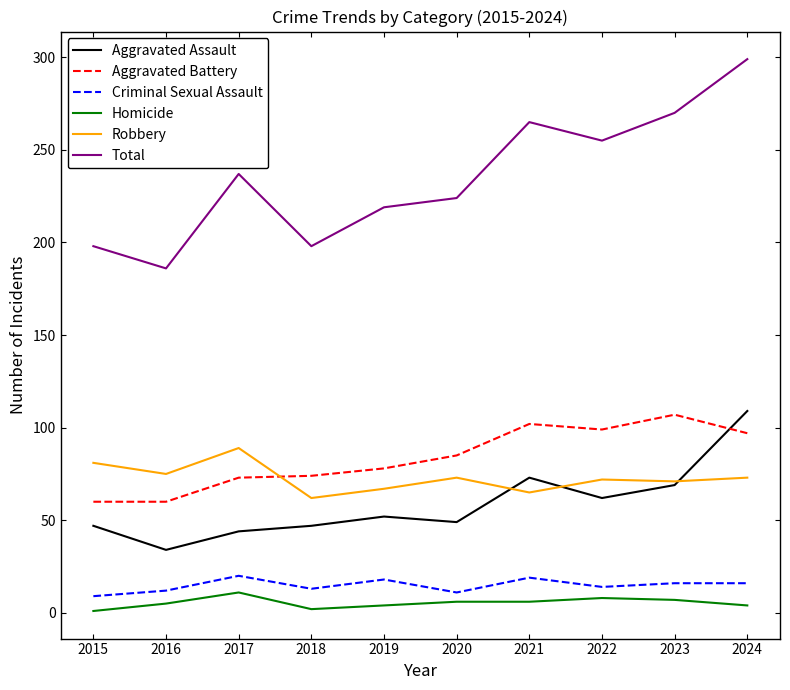

What is the difference between the Aggravated Assault values at 2021 and 2017?

29